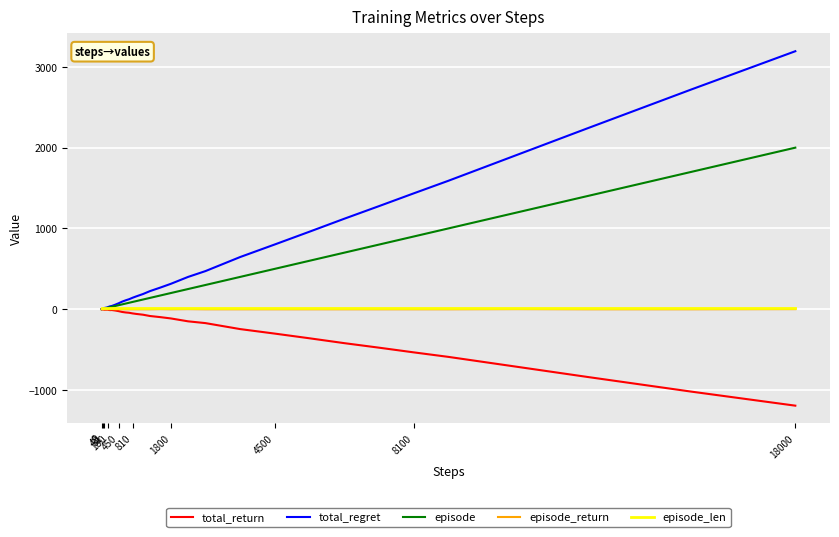

What is the smallest value displayed?

-1194